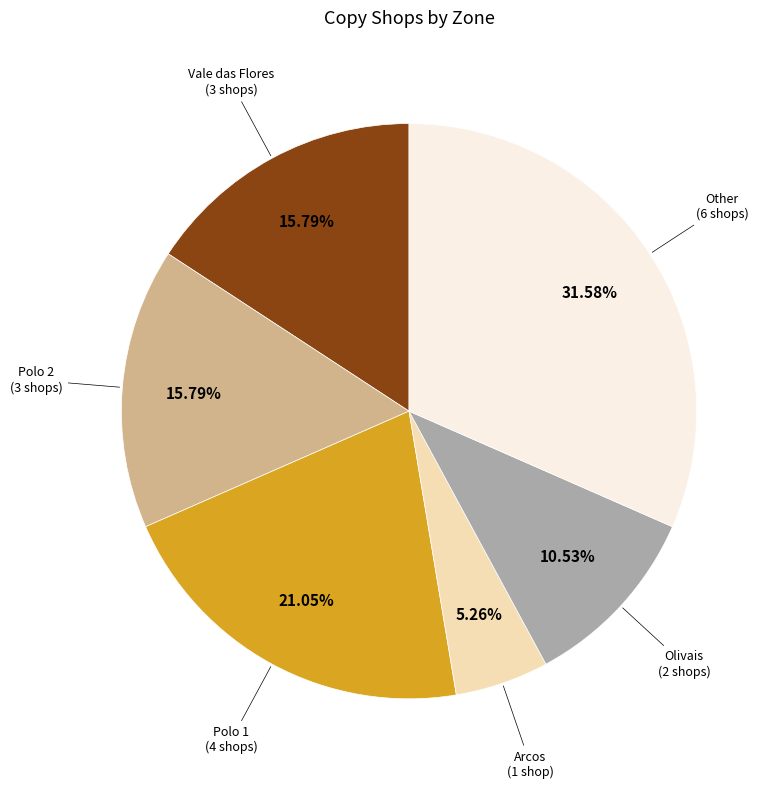

Count the number of slices in the pie.

6